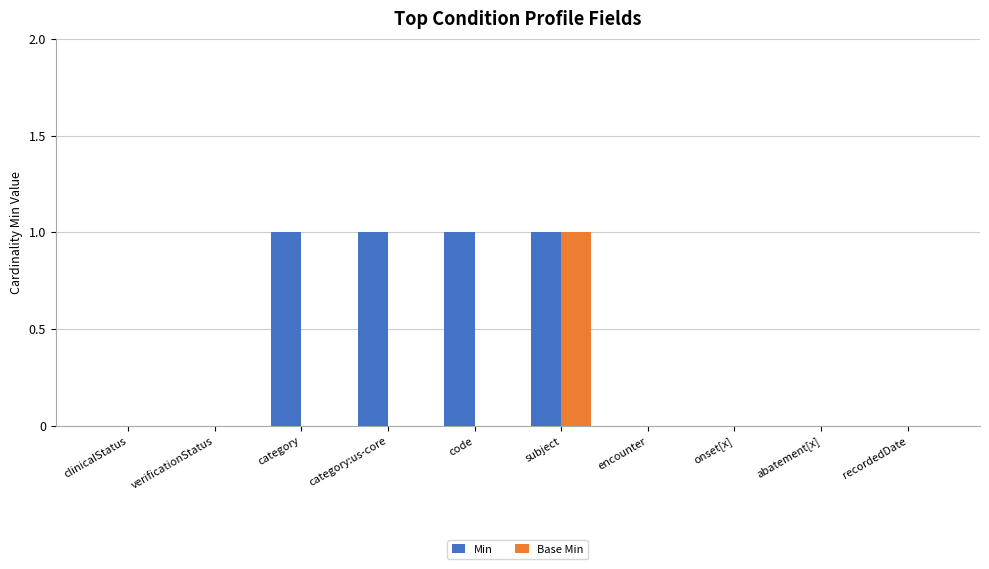

Reading left to right, extract all data points from this chart.

Min: clinicalStatus=0	verificationStatus=0	category=1	category:us-core=1	code=1	subject=1	encounter=0	onset[x]=0	abatement[x]=0	recordedDate=0
Base Min: clinicalStatus=0	verificationStatus=0	category=0	category:us-core=0	code=0	subject=1	encounter=0	onset[x]=0	abatement[x]=0	recordedDate=0